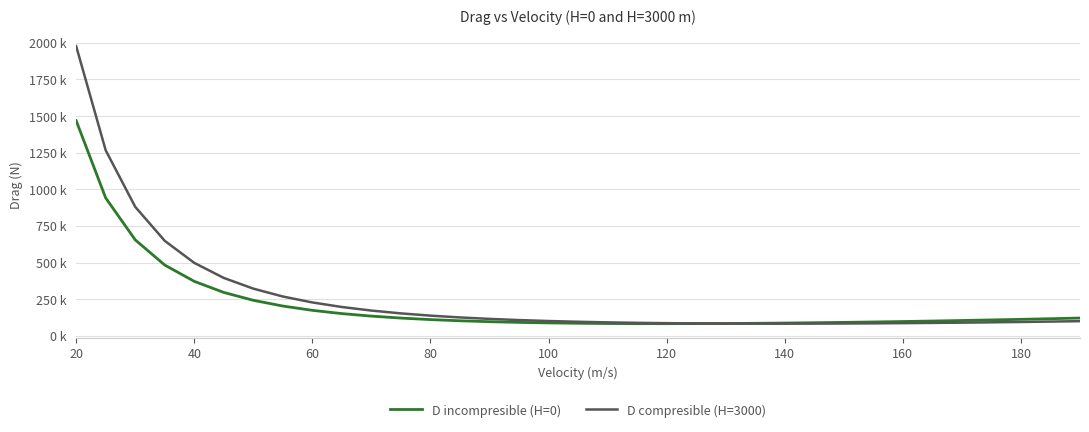

What are all the series names shown in the legend?

D incompresible (H=0), D compresible (H=3000)